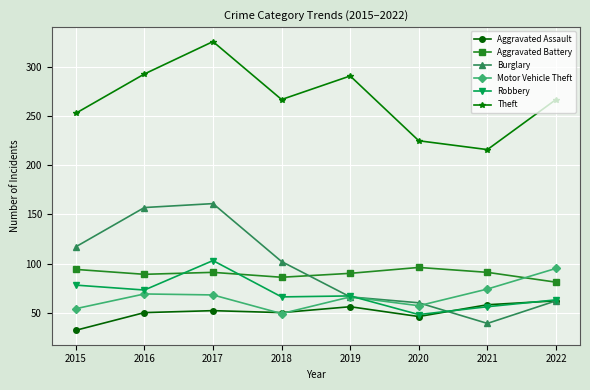

At which label does Theft reach its peak?

2017